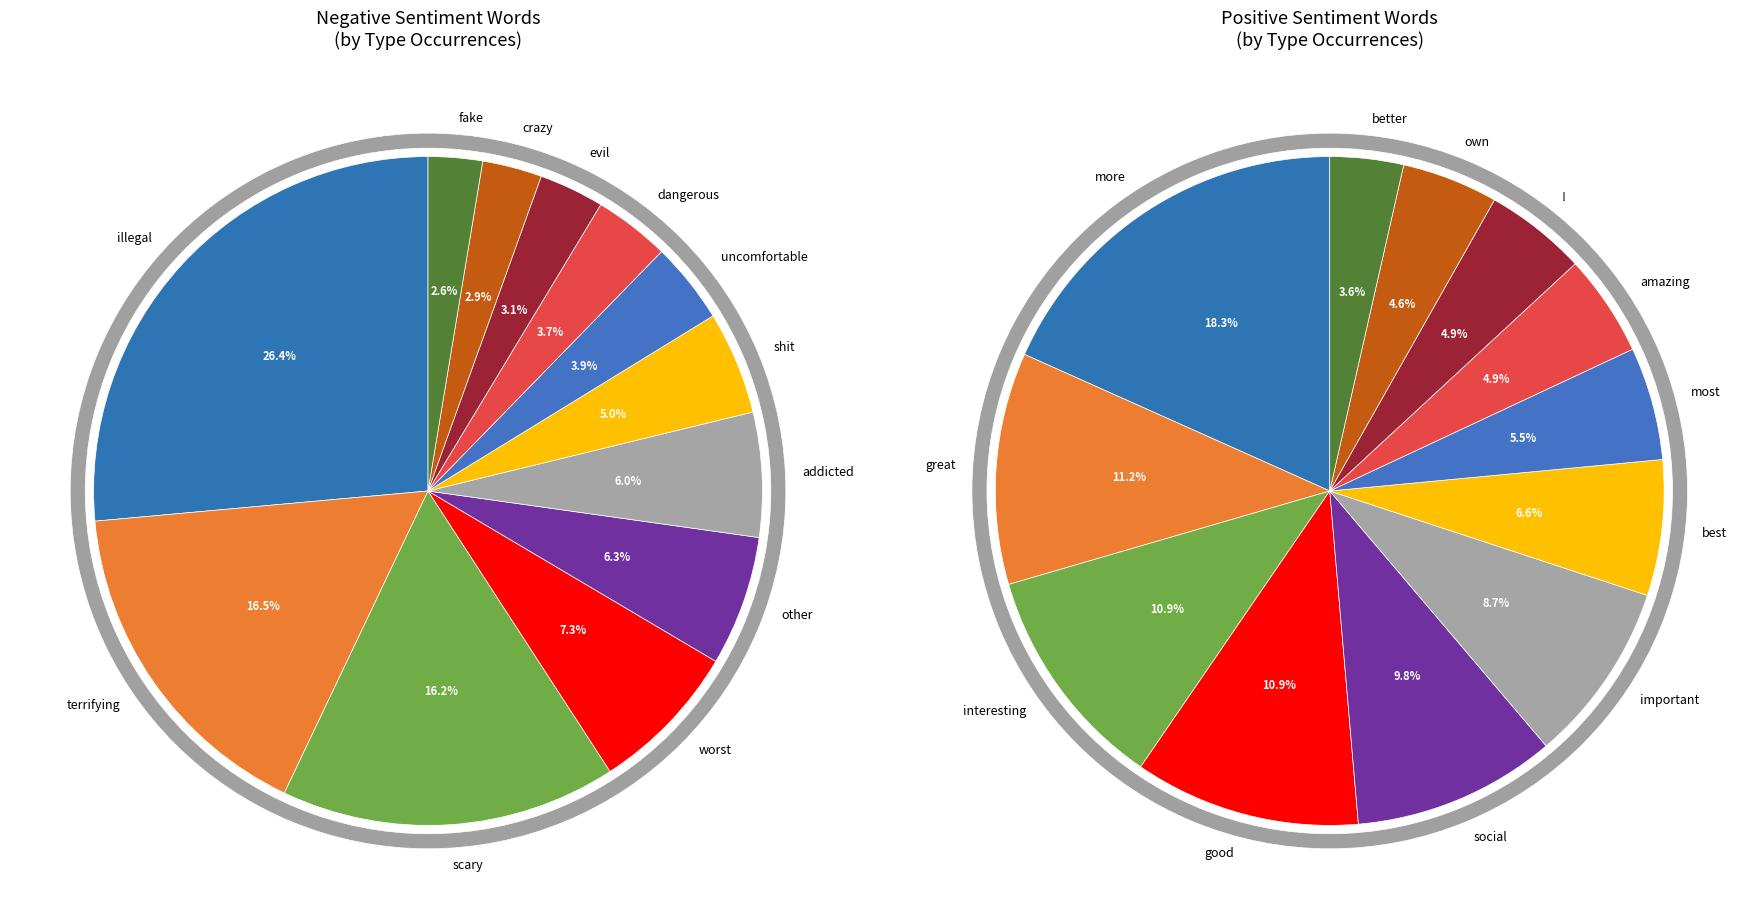

How many segments does this pie chart have?

12